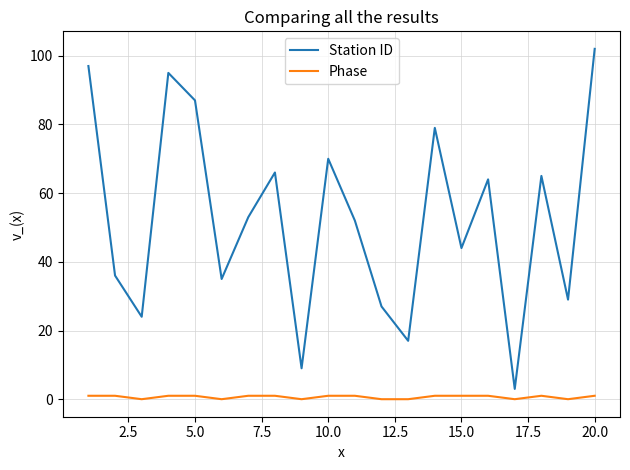

What is the greatest value displayed?

102